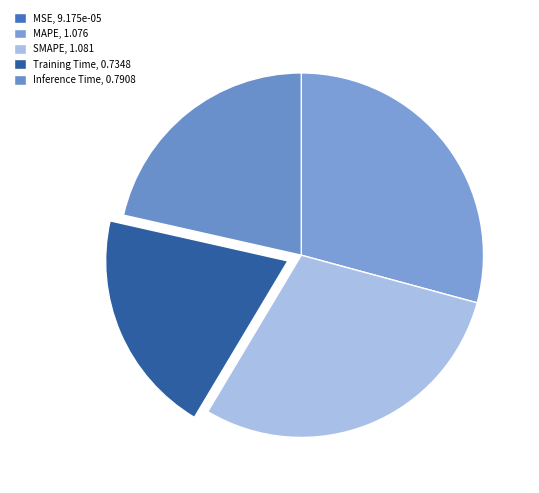

How many segments does this pie chart have?

5